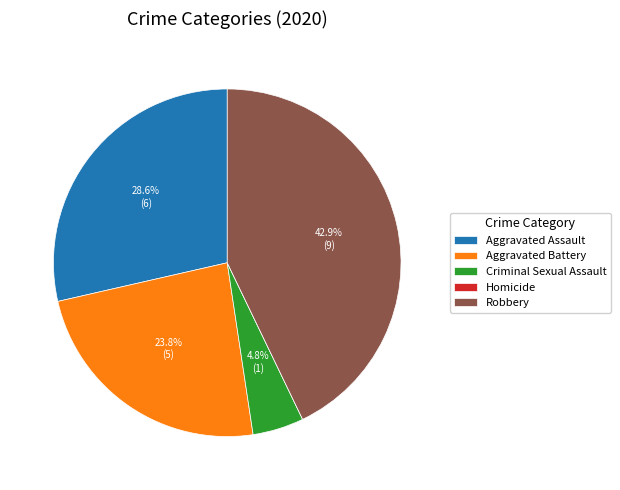

What percentage is the Criminal Sexual Assault slice, to the nearest percent?

5%